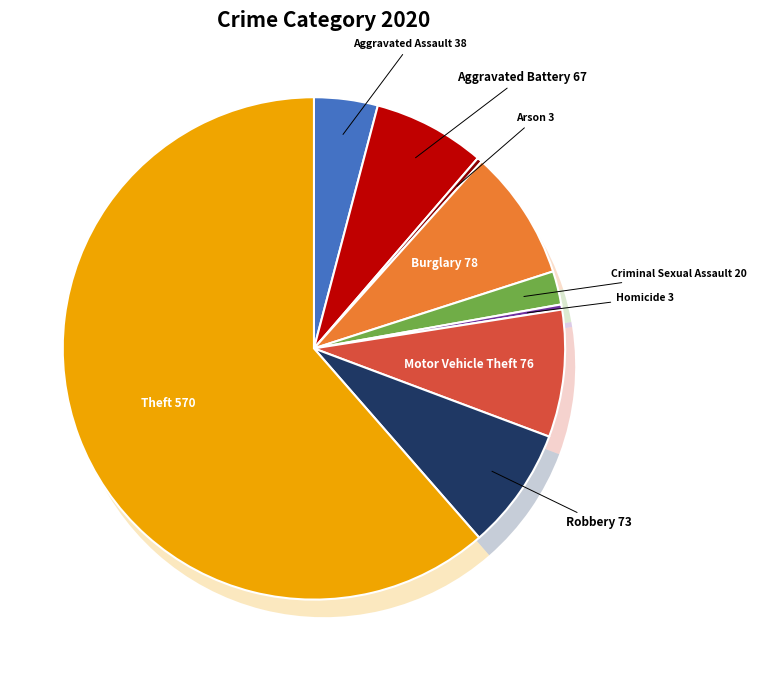

What is the change in value from Motor Vehicle Theft to Theft?

+494